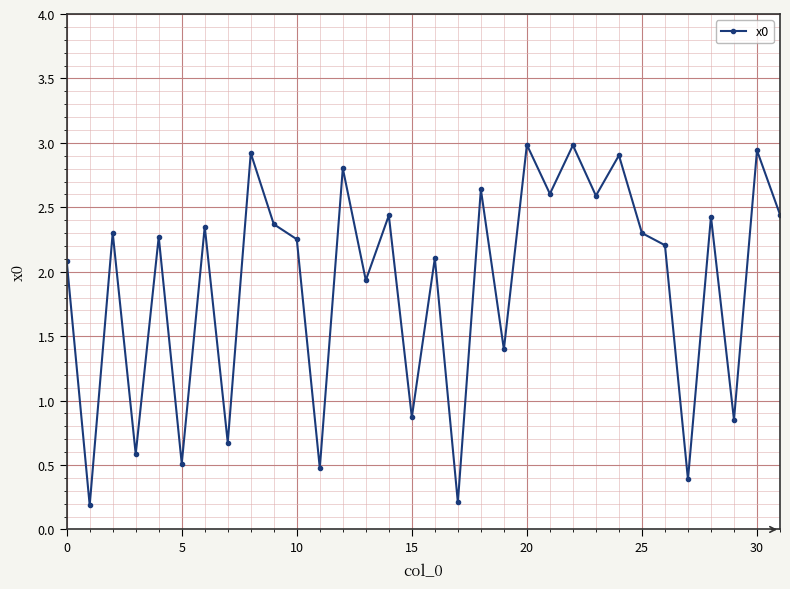

Does the chart display data point markers on the line(s)?

Yes